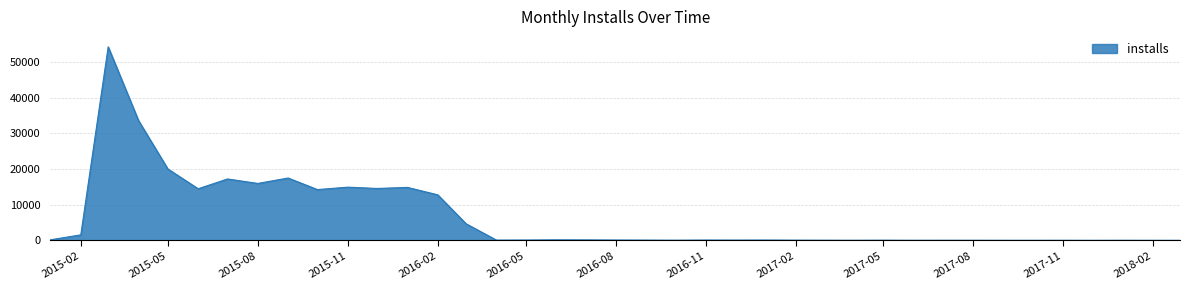

What is the greatest value displayed?

54288